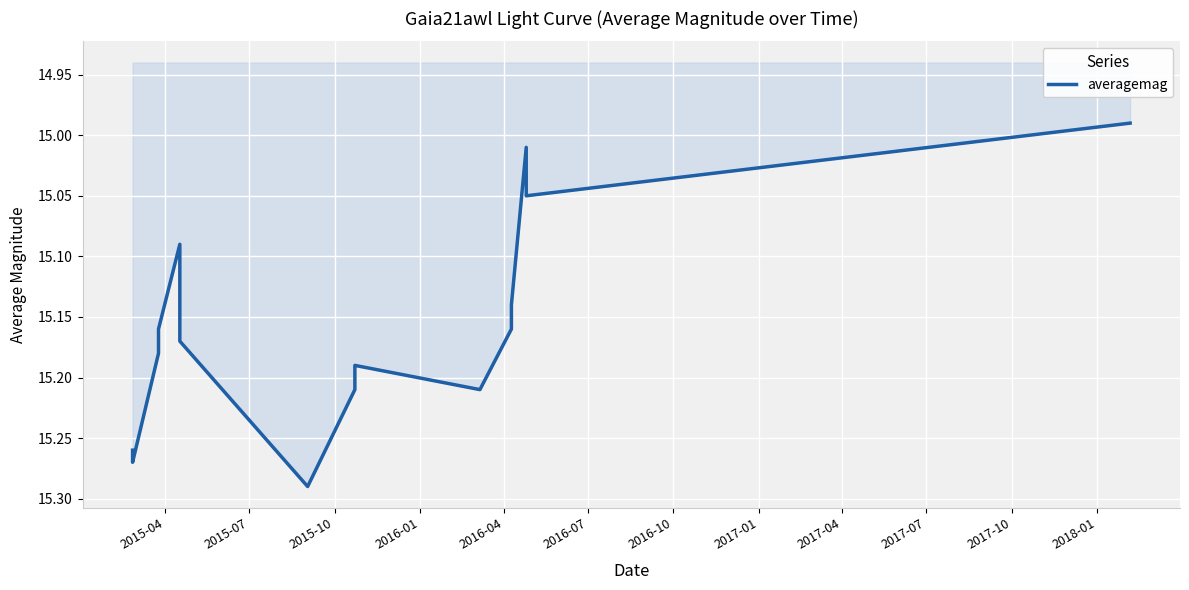

The value at 2017-10 is 9.6. True or false?

False